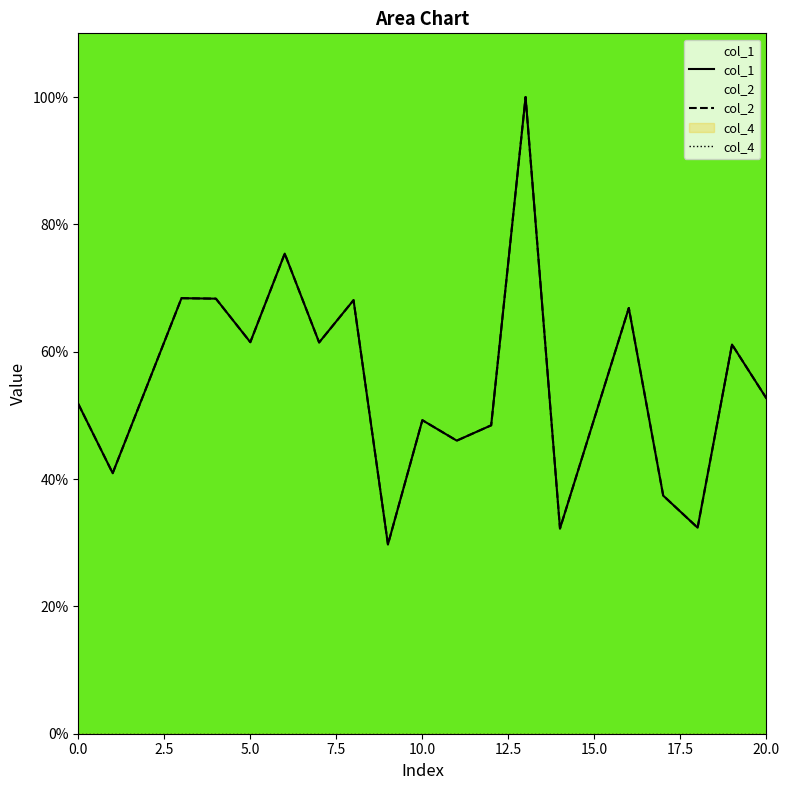

How many data points does each series have?

19